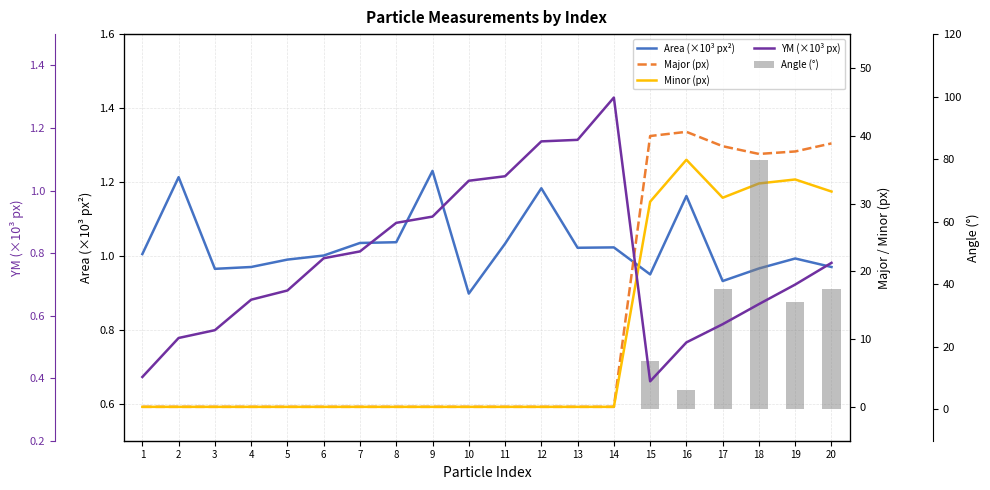

Rank the series at 4 from lowest to highest value.

Major (px), Minor (px), Angle (°), YM (×10³ px), Area (×10³ px²)